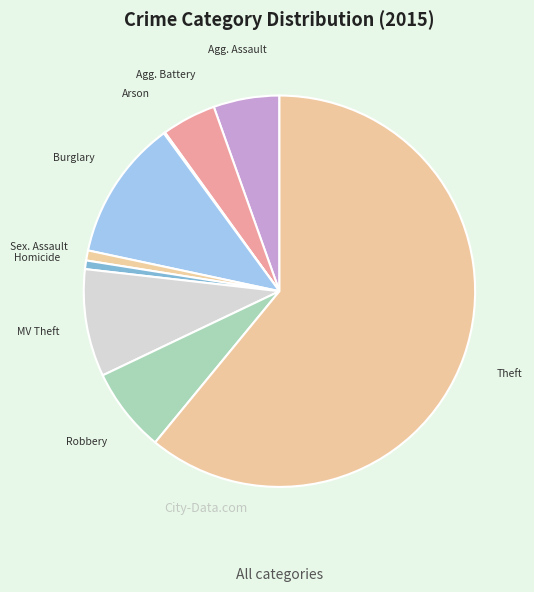

Which has a higher value, Burglary or Agg. Assault?

Burglary